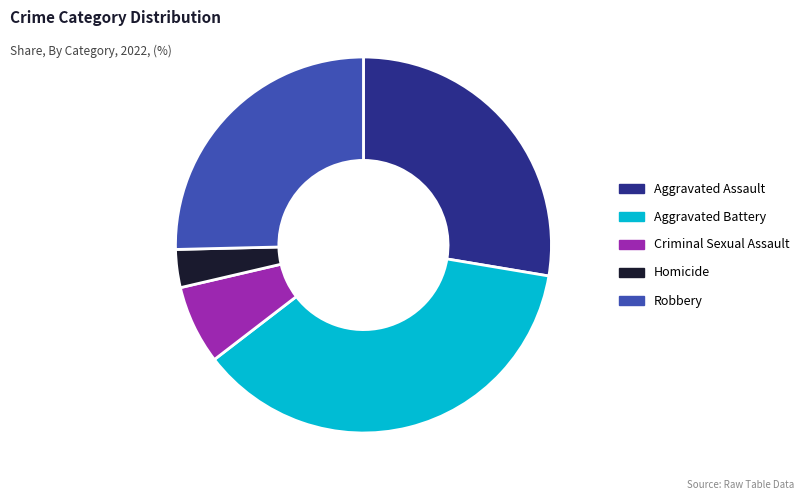

Count the number of slices in the pie.

5